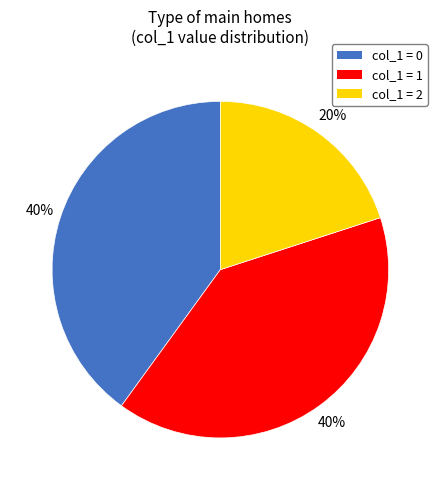

To the nearest percent, what is the average slice percentage?

33%